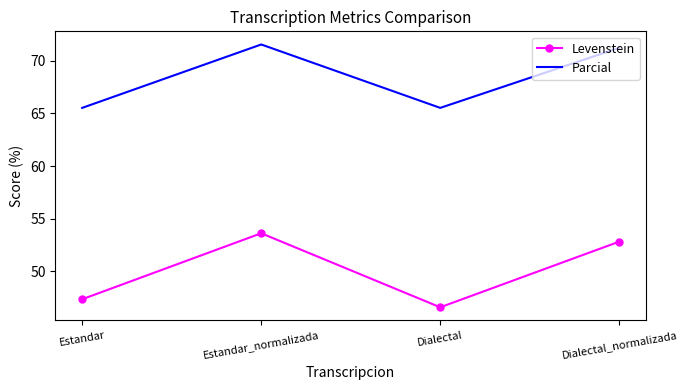

Which series has the largest total across all categories?

Parcial